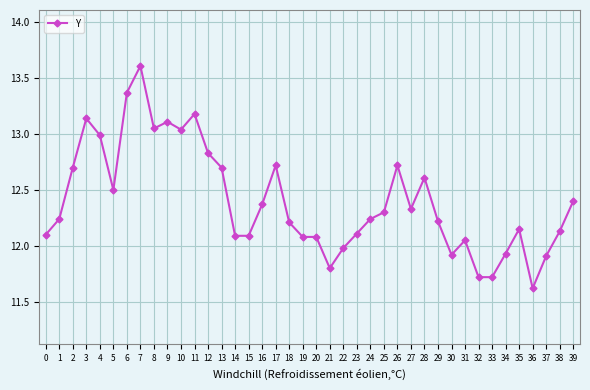

What is the sum of all values?

496.1